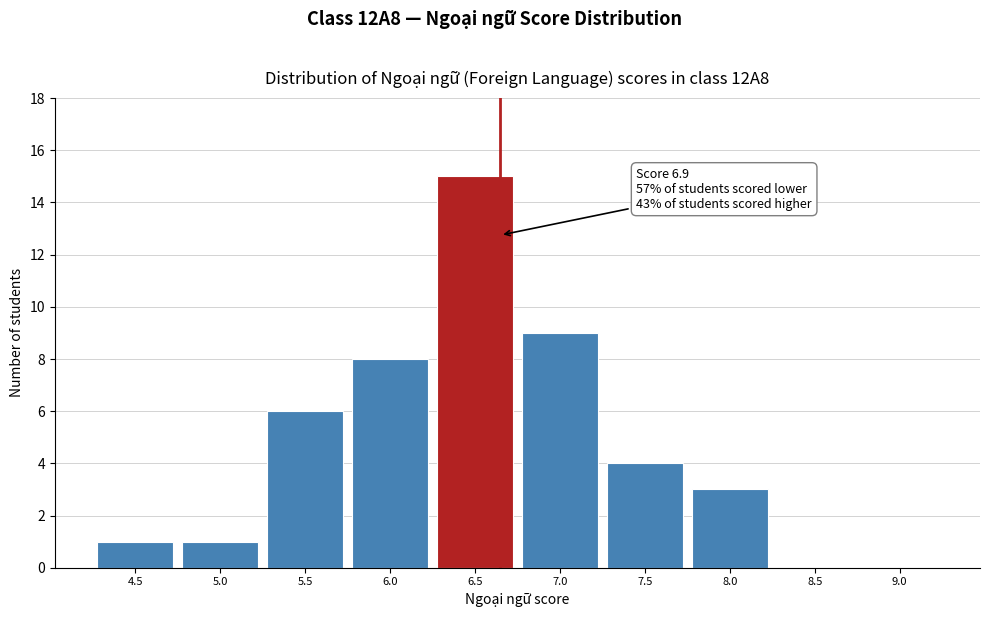

Reading left to right, list all the values displayed in this chart.

4.5=1	5.0=1	5.5=6	6.0=8	6.5=15	7.0=9	7.5=4	8.0=3	8.5=0	9.0=0